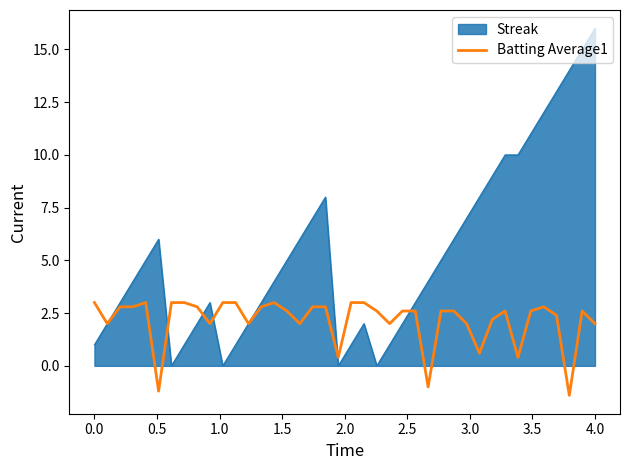

What is the smallest value displayed?

-1.4